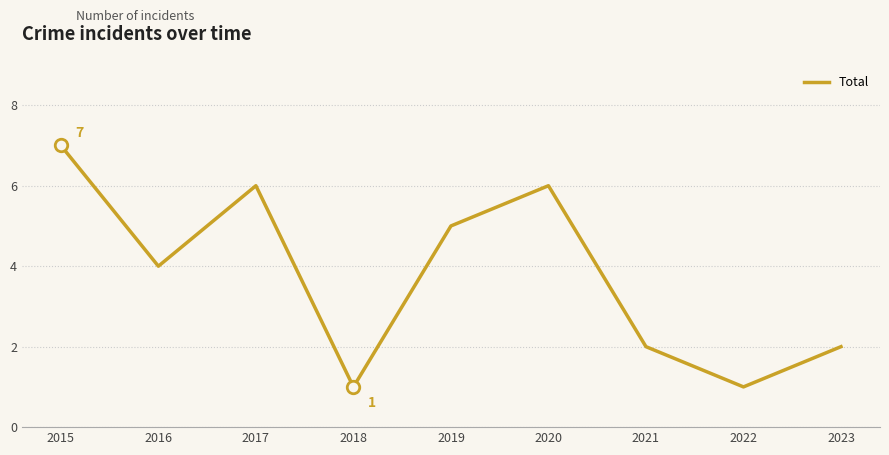

Approximately how many times larger is the value at 2017 compared to 2016?

1.5